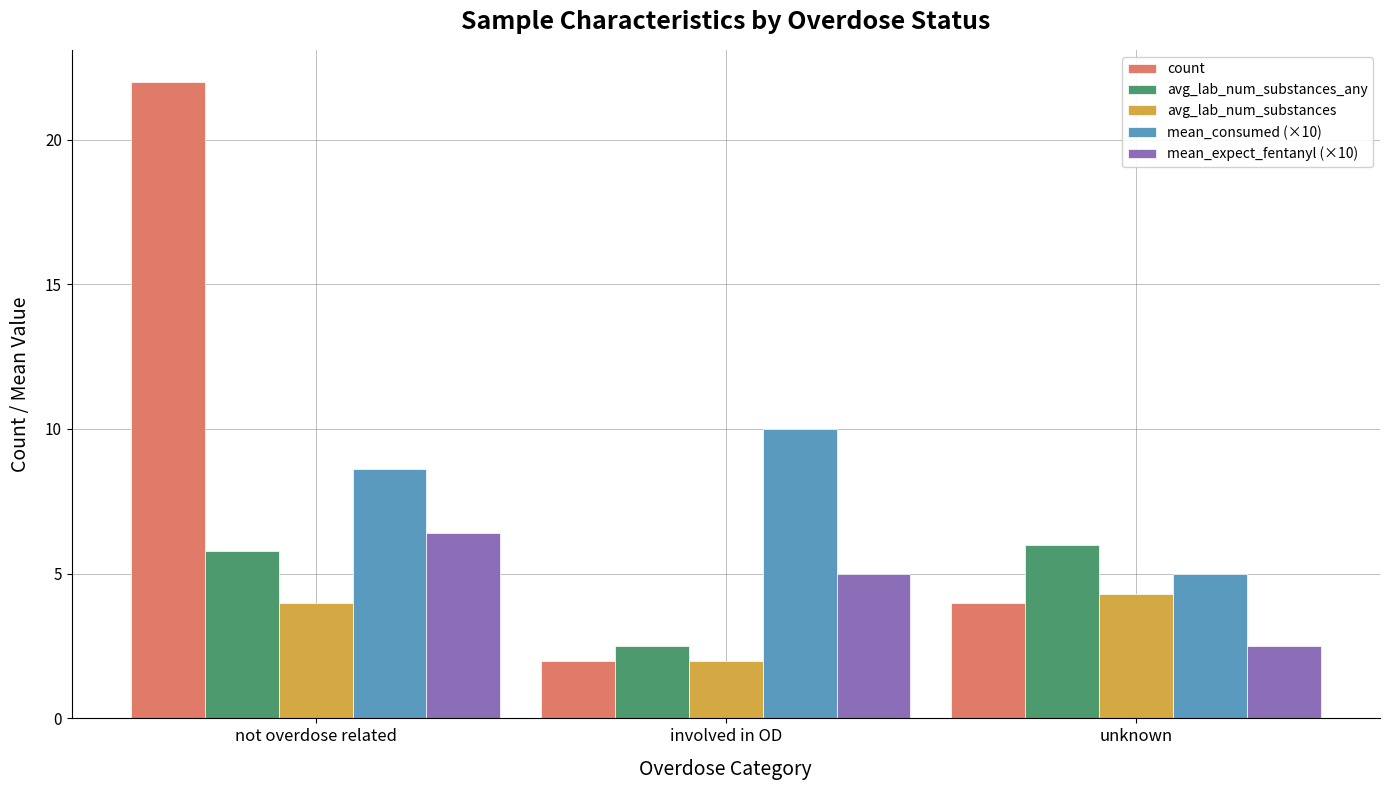

How many data points in avg_lab_num_substances_any are above 5?

2